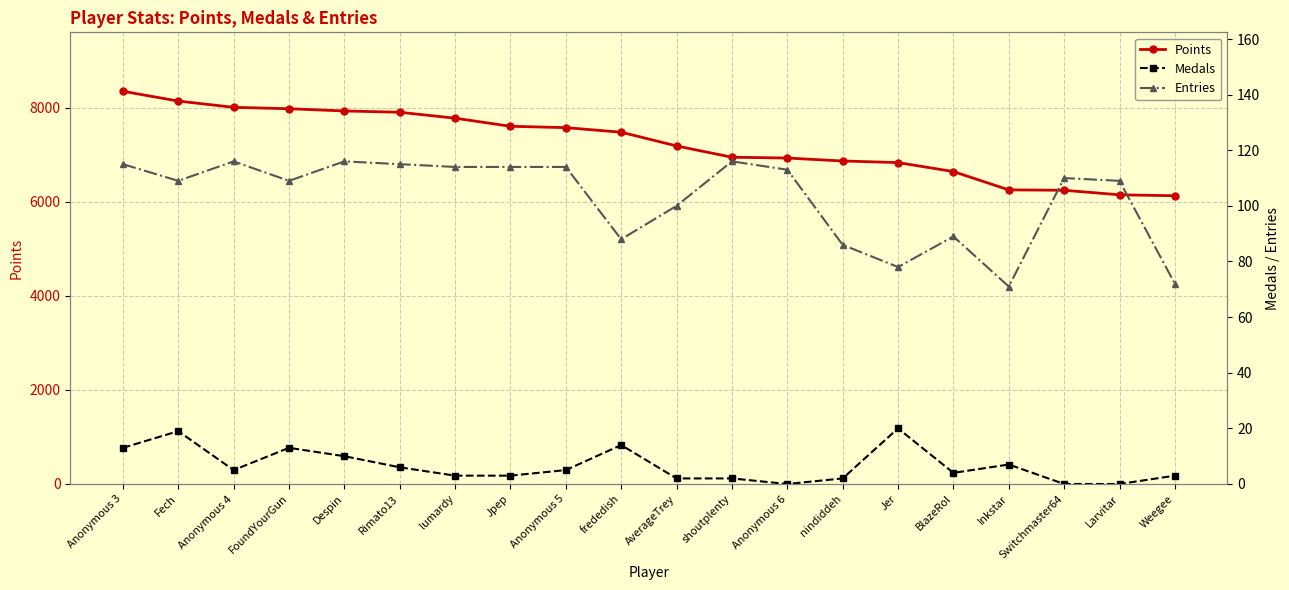

The value of Entries at lumardy is 43. True or false?

False